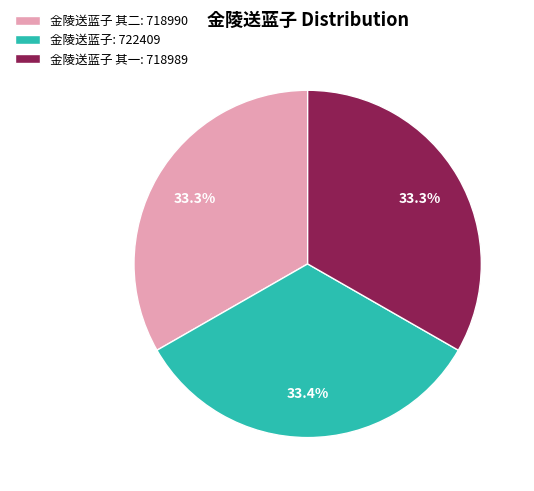

Is the sum of 金陵送蓝子: 722409 and 金陵送蓝子 其二: 718990 greater than half?

Yes